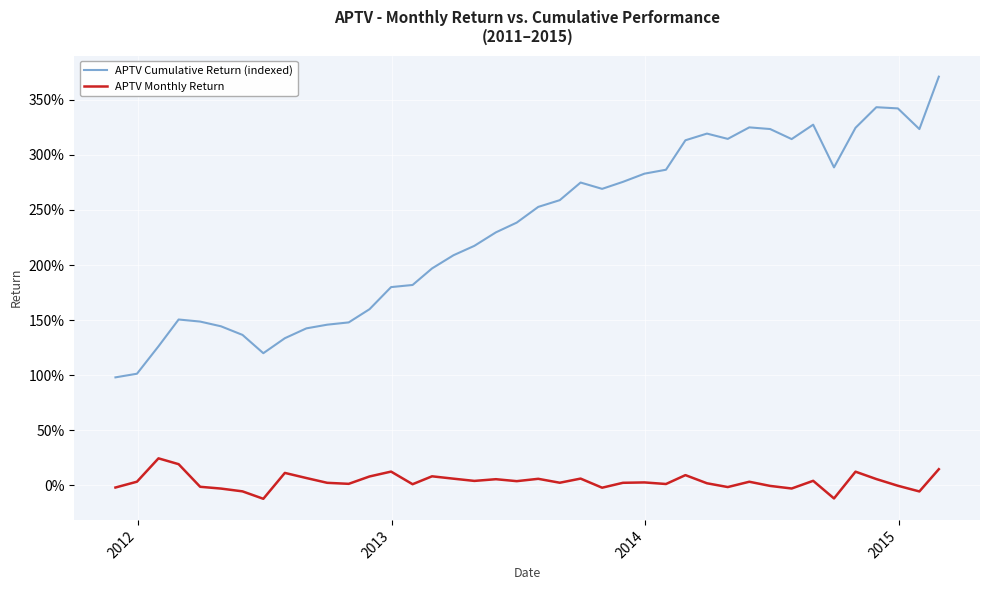

True or false: APTV Cumulative Return (indexed) has more than 2 points higher than both neighbors.

True